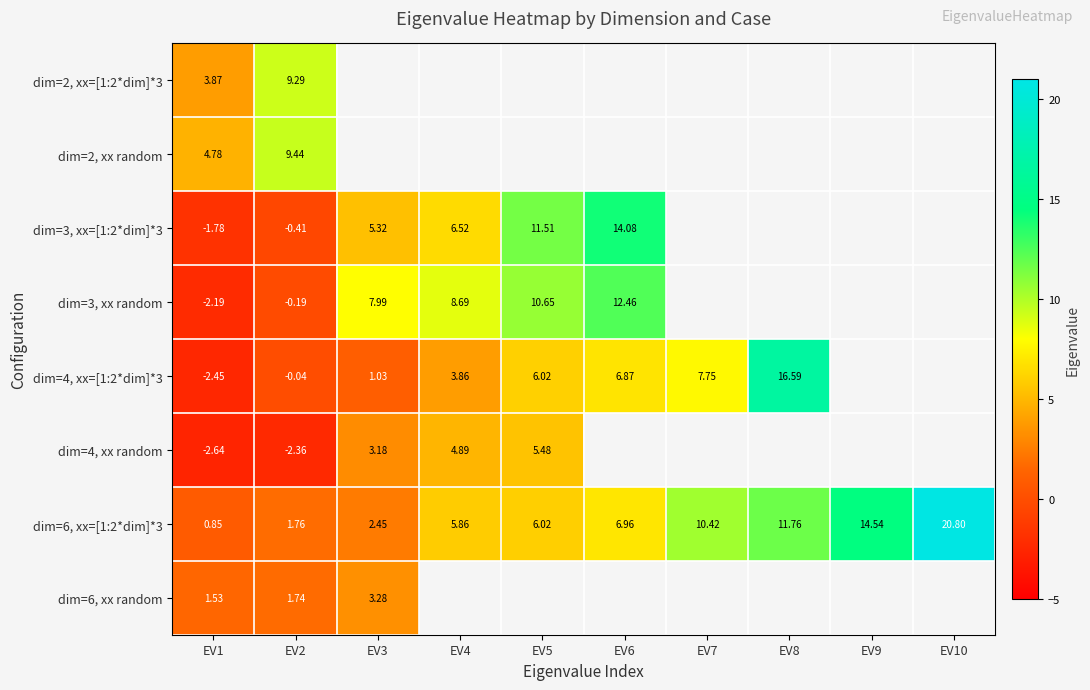

How many values in dim=4, xx=[1:2*dim]*3 are below zero?

2